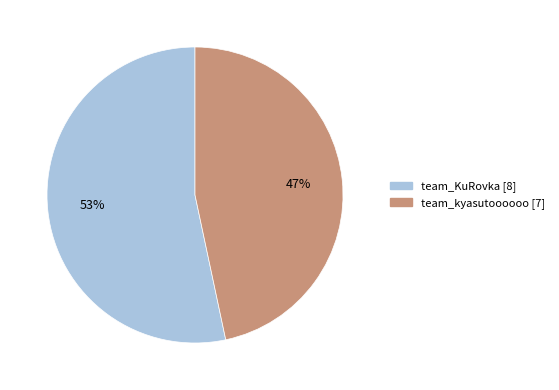

Combined, do team_kyasutoooooo and team_KuRovka account for over 50%?

Yes